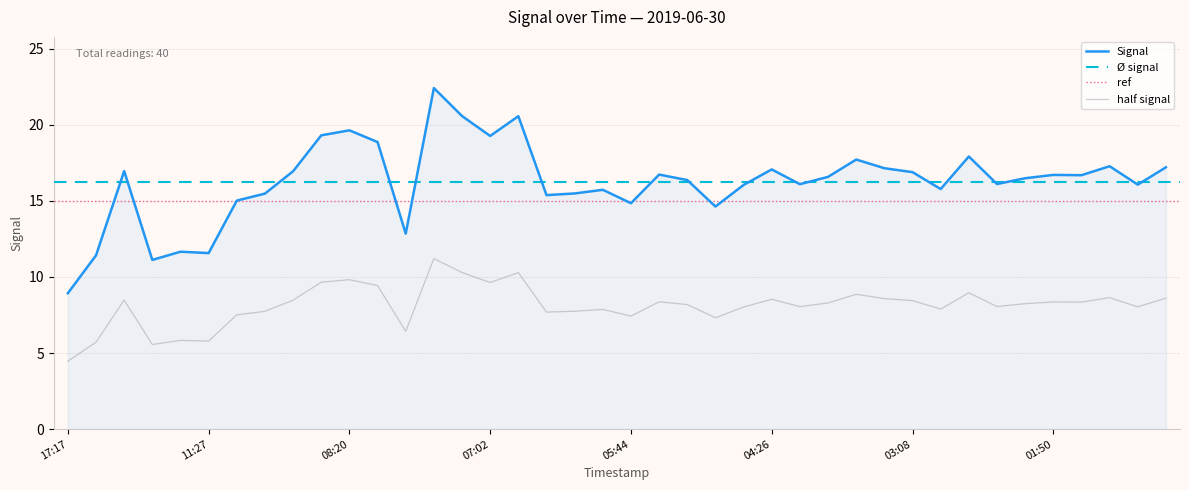

Read the value at 08:35.

19.3